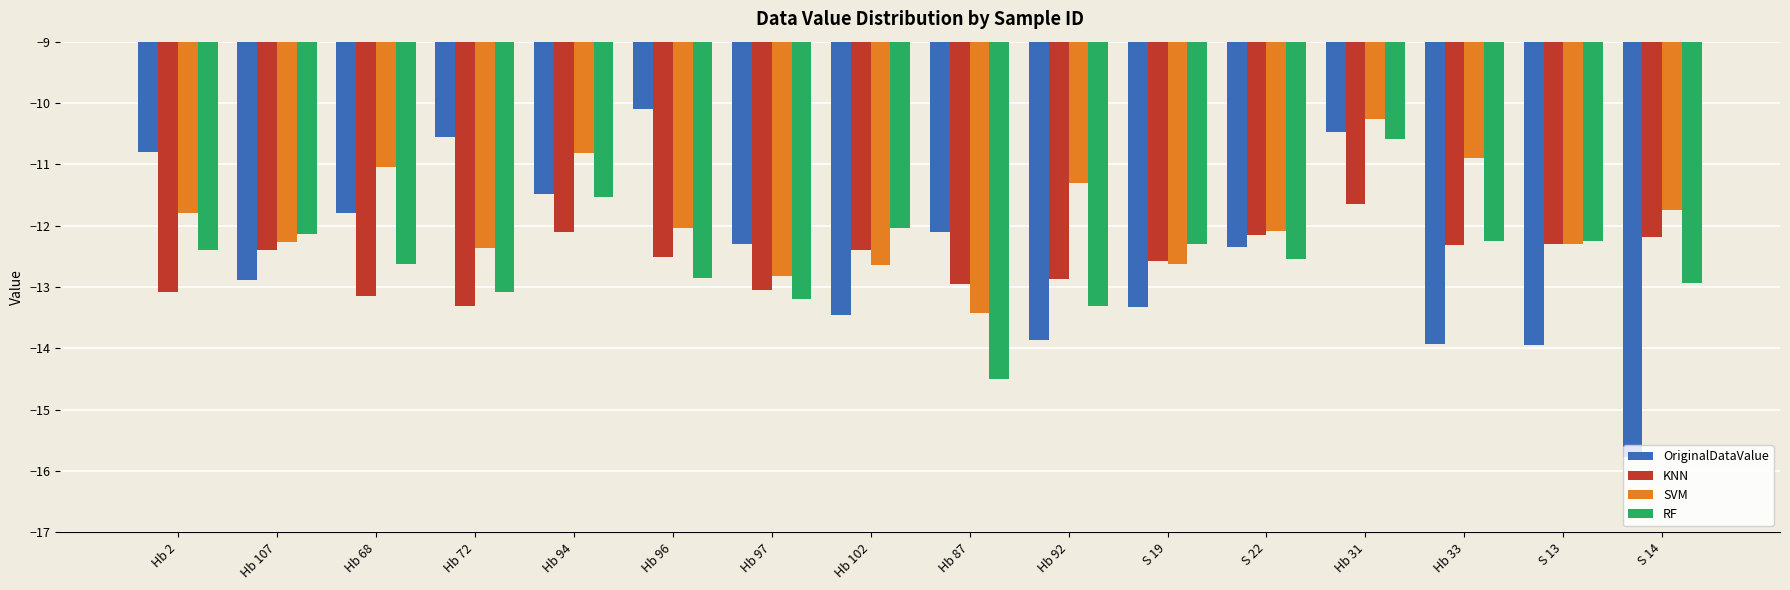

Which series has the widest spread of values?

OriginalDataValue